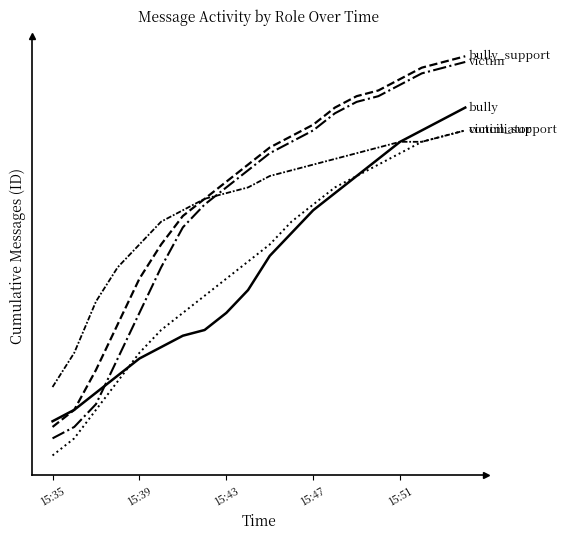

Reading left to right, transcribe all the data shown in this chart.

bully: 6	8	11	14	17	19	21	22	25	29	35	39	43	46	49	52	55	57	59	61
bully_support: 5	8	15	23	31	37	42	45	48	51	54	56	58	61	63	64	66	68	69	70
victim: 3	5	9	17	25	33	40	44	47	50	53	55	57	60	62	63	65	67	68	69
victim_support: 0	3	8	13	18	22	25	28	31	34	37	41	44	47	49	51	53	55	56	57
conciliator: 12	18	27	33	37	41	43	45	46	47	49	50	51	52	53	54	55	55	56	57